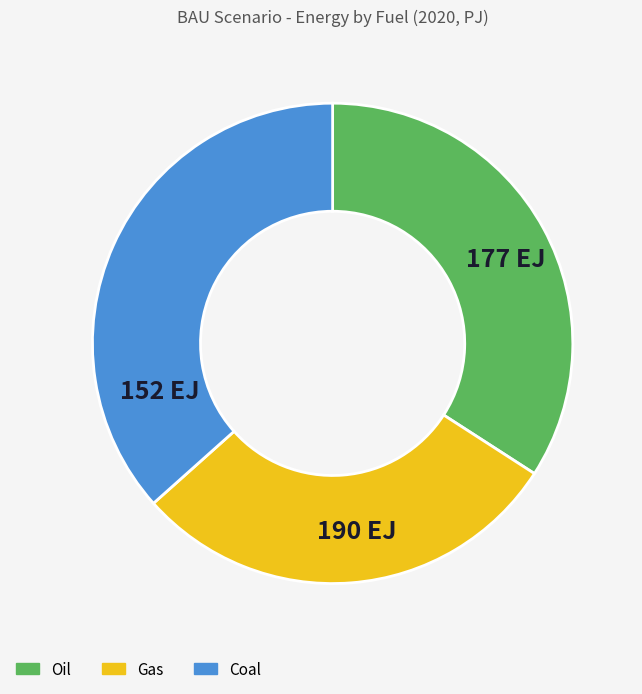

Which slice is the smallest?

Gas